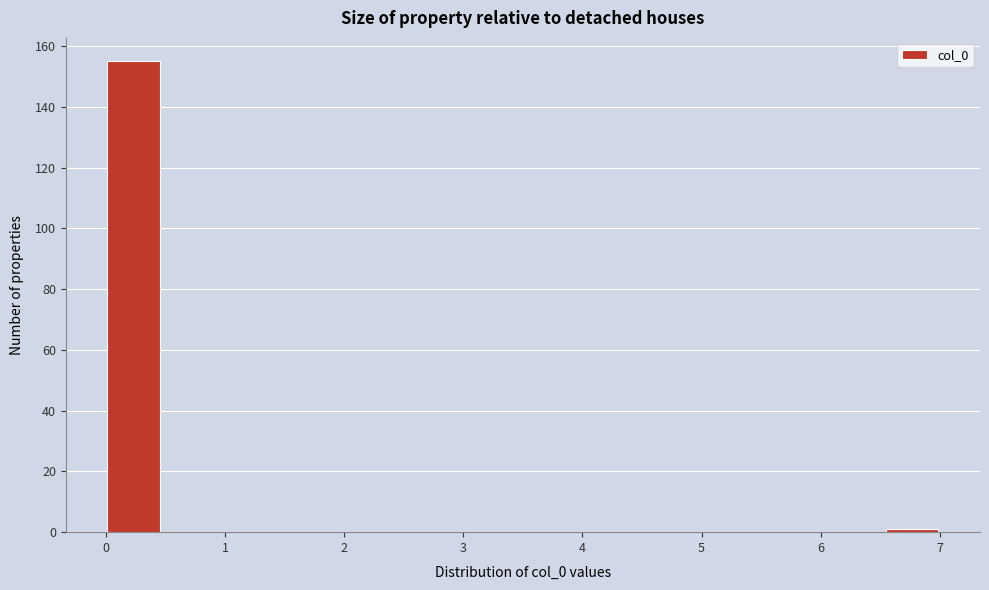

What is the height of the bar covering 0.0 to 0.5 on the x-axis? Neither the bar edges nor the heights are printed on the chart, so give them approximately, as read against the axes.

156